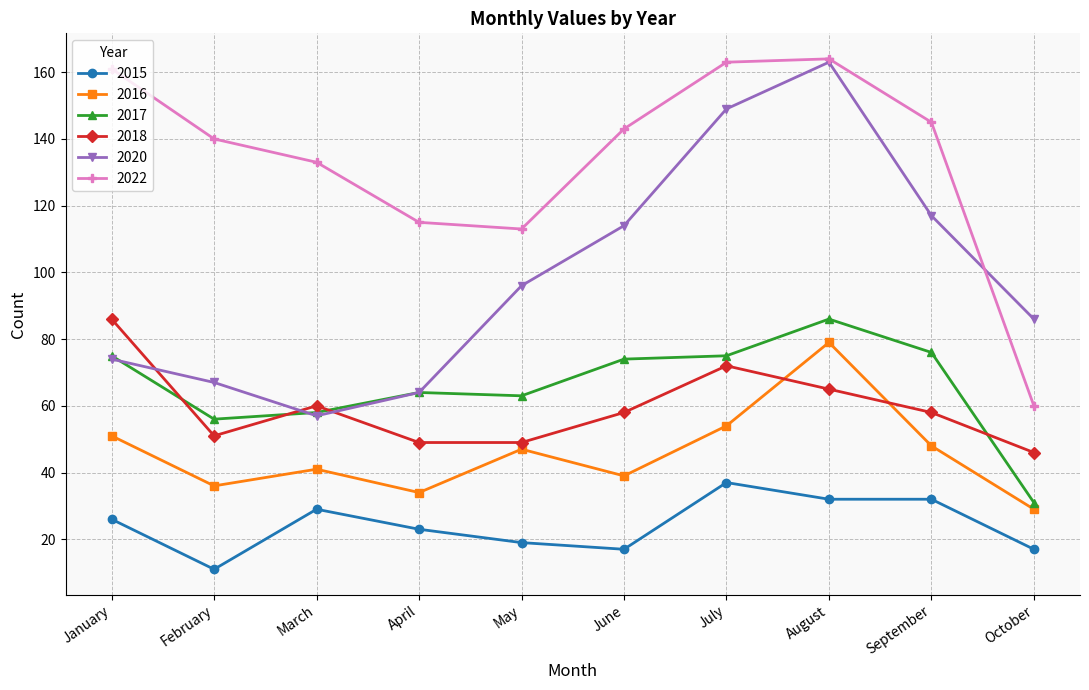

What is the value of the 2022 point at the 3rd from the left?

133